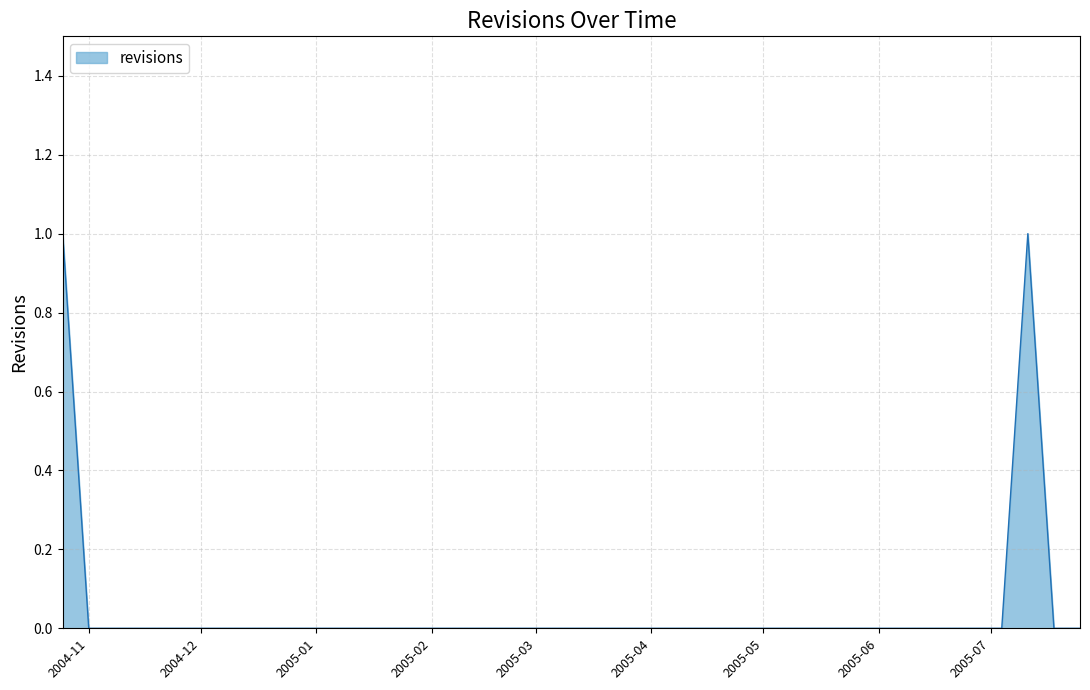

What is the label of the 38th point from the right?

2004-11-08